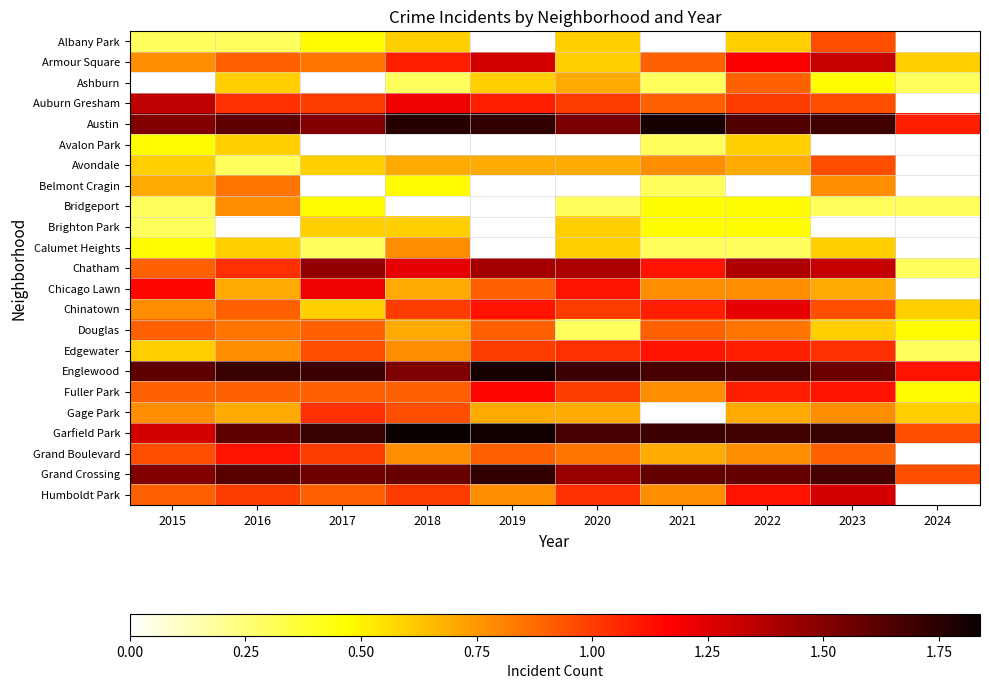

Which has a higher value, 2020 or 2018?

2020